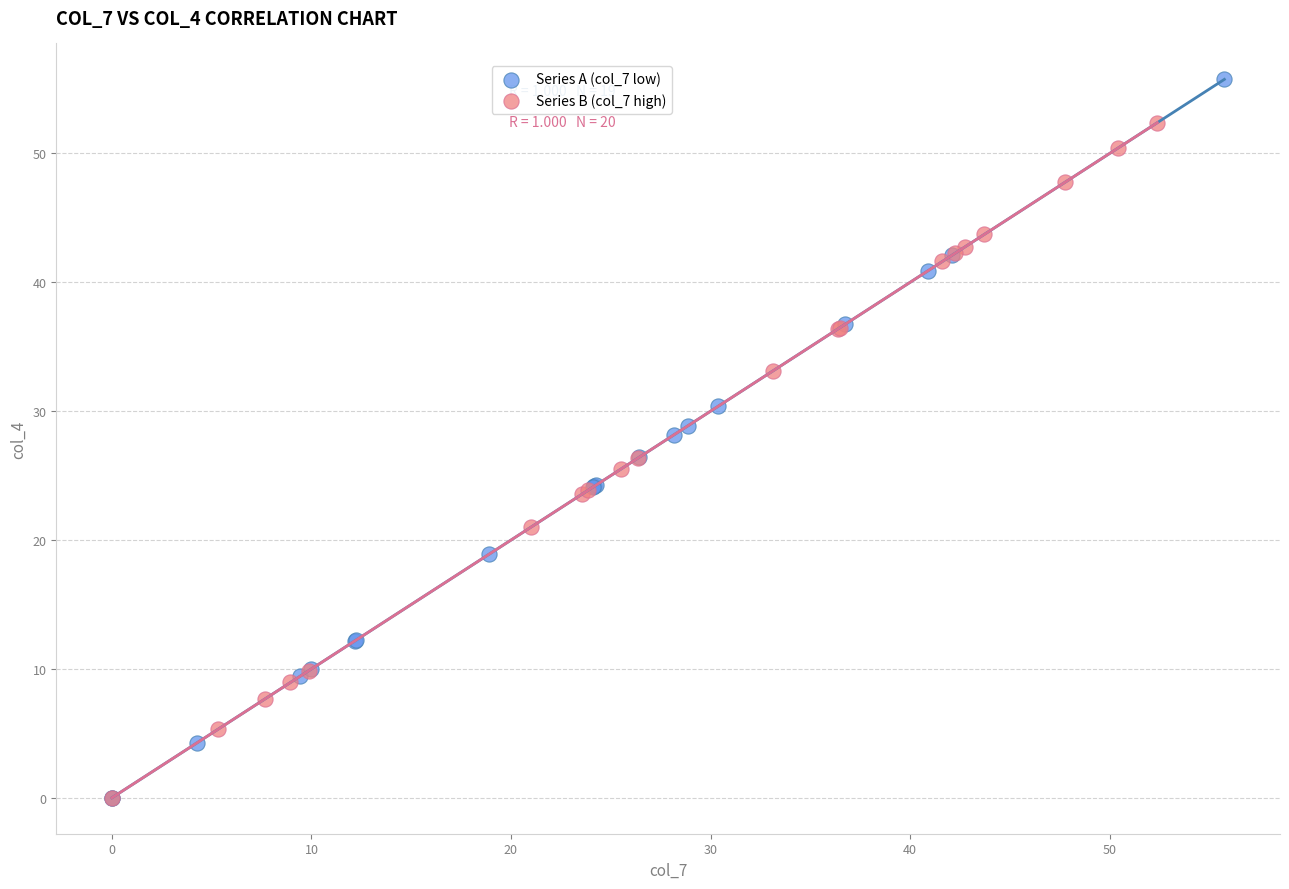

What are all the series names shown in the legend?

Series A (col_7 low), Series B (col_7 high)